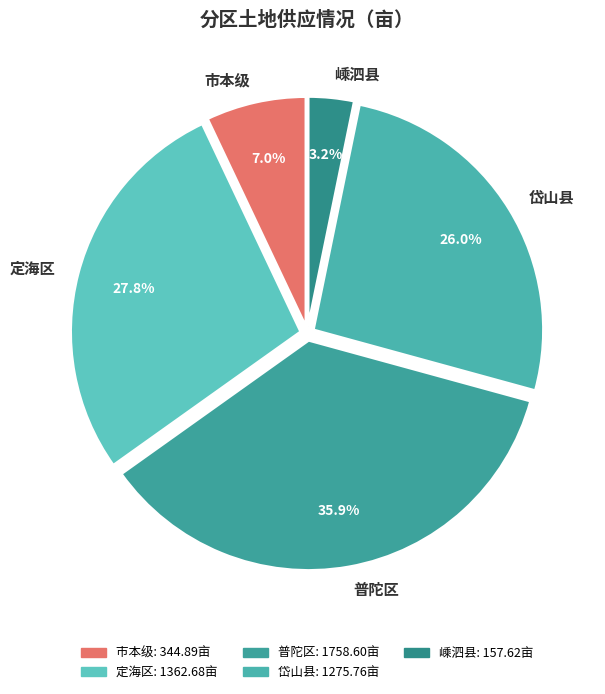

True or false: 市本级 accounts for 13% of the total.

False